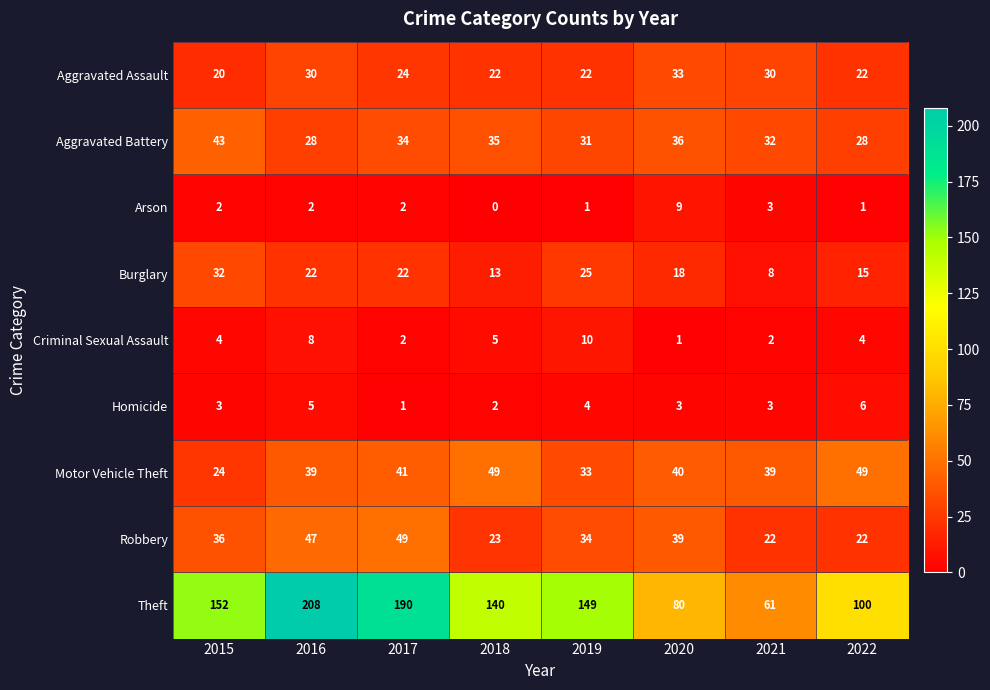

How many series are shown in this chart?

9